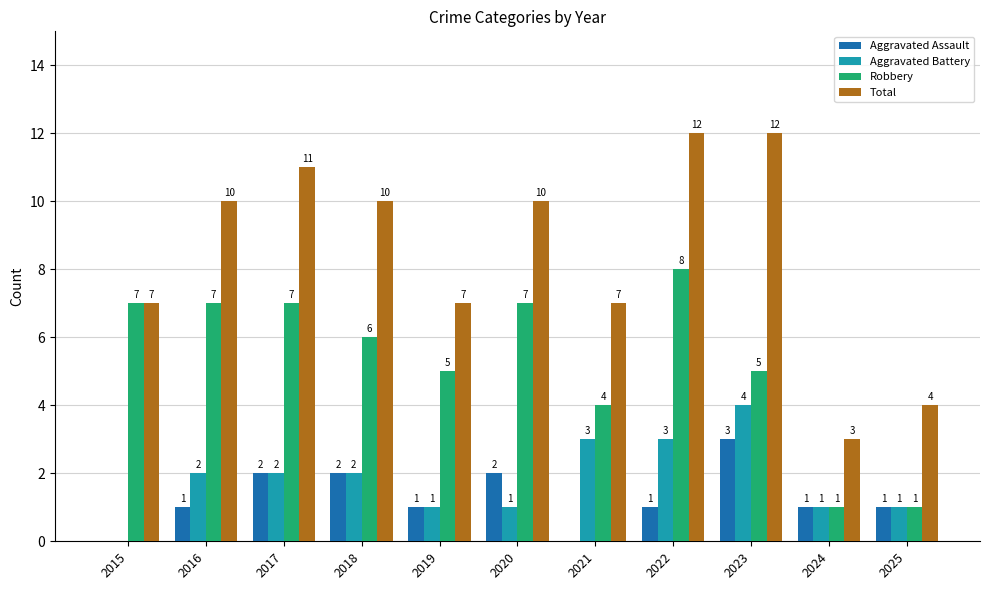

How many values in Aggravated Assault are above zero?

9